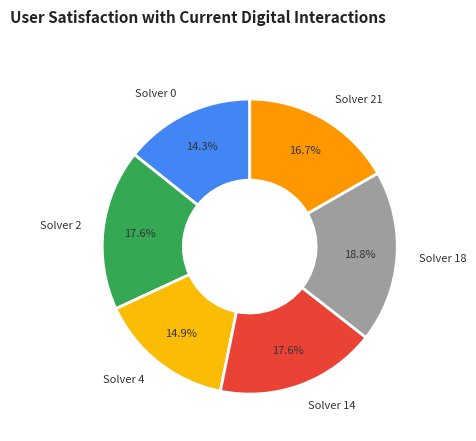

To the nearest percent, what is the difference between the largest and smallest slice percentages?

5%